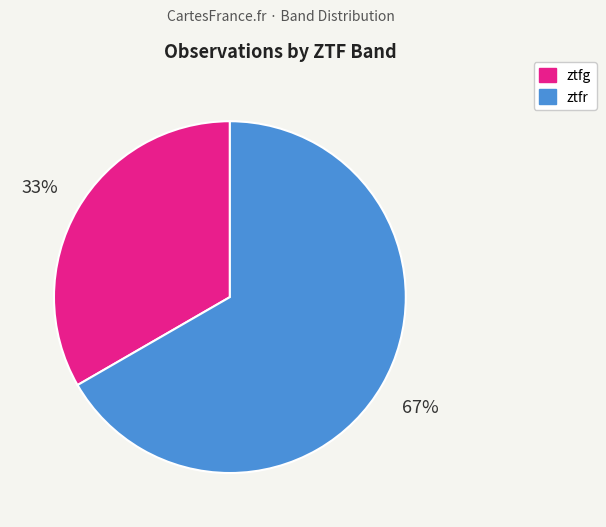

Do ztfg and ztfr together represent more than half of the pie?

Yes